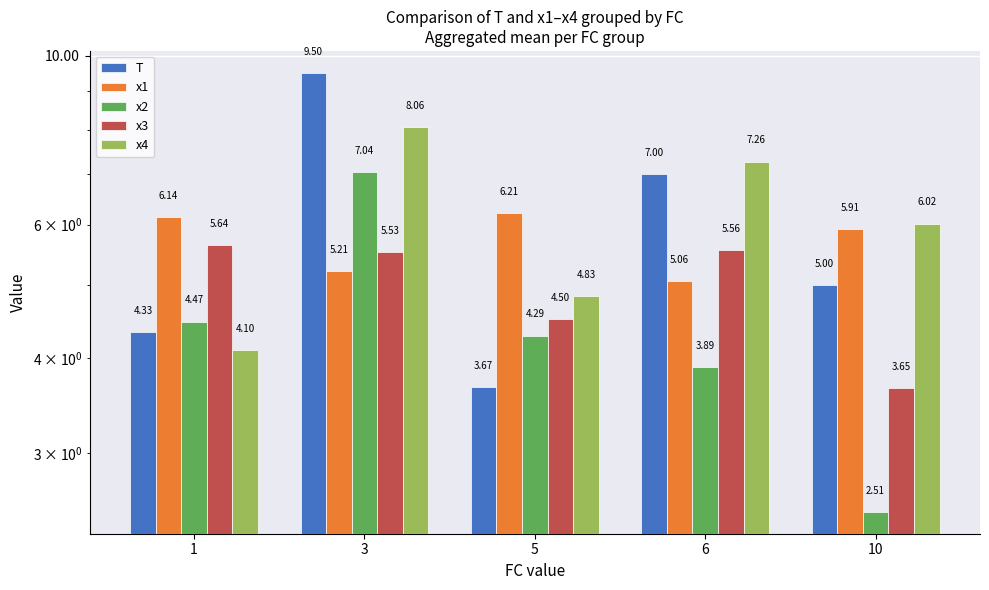

At which label does x2 reach its minimum?

10